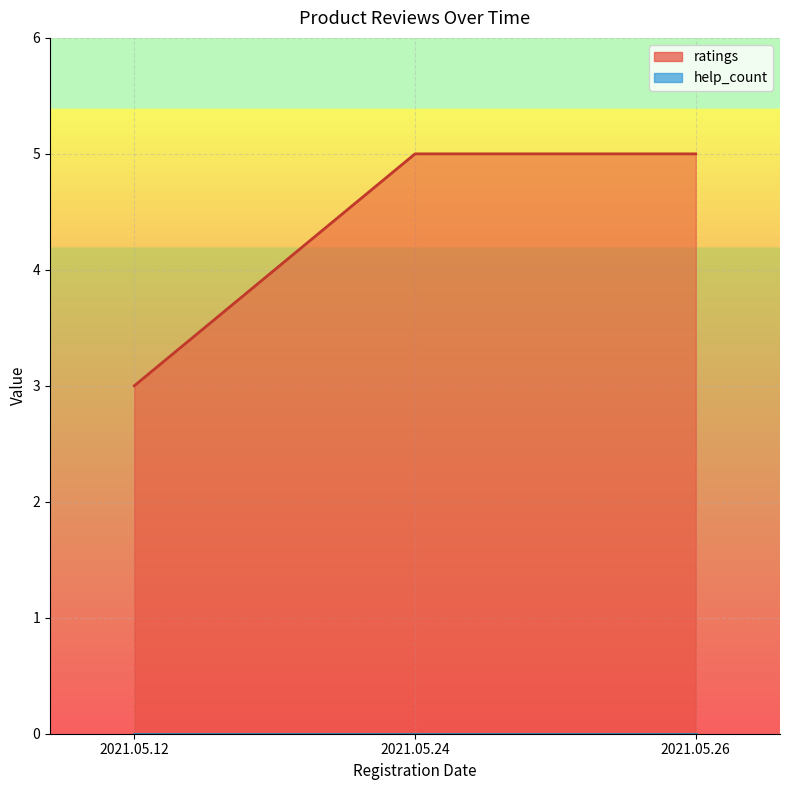

Which category has the highest value across all series?

2021.05.24